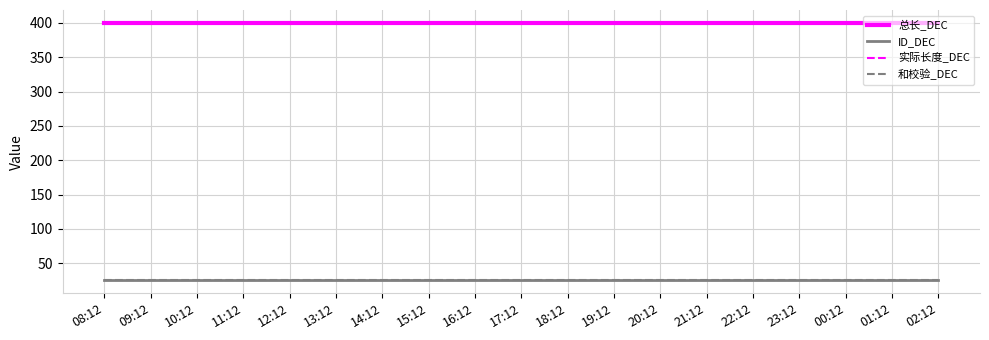

What is the spread (max minus min) of values at 20:12?

375